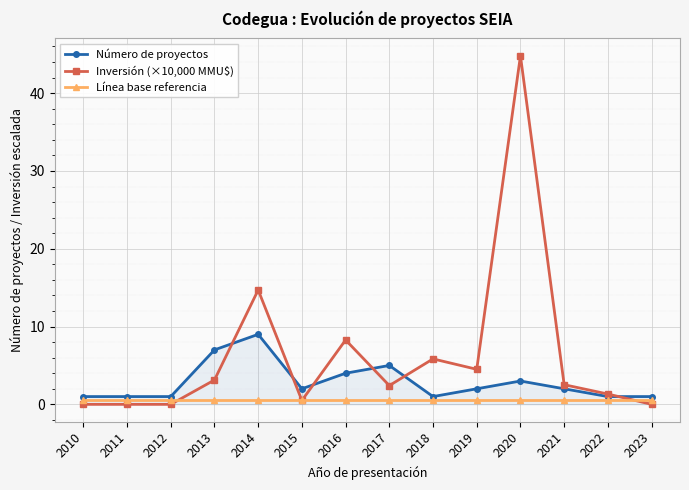

Rank the series by their maximum value, from lowest to highest.

Línea base referencia, Número de proyectos, Inversión (×10,000 MMU$)